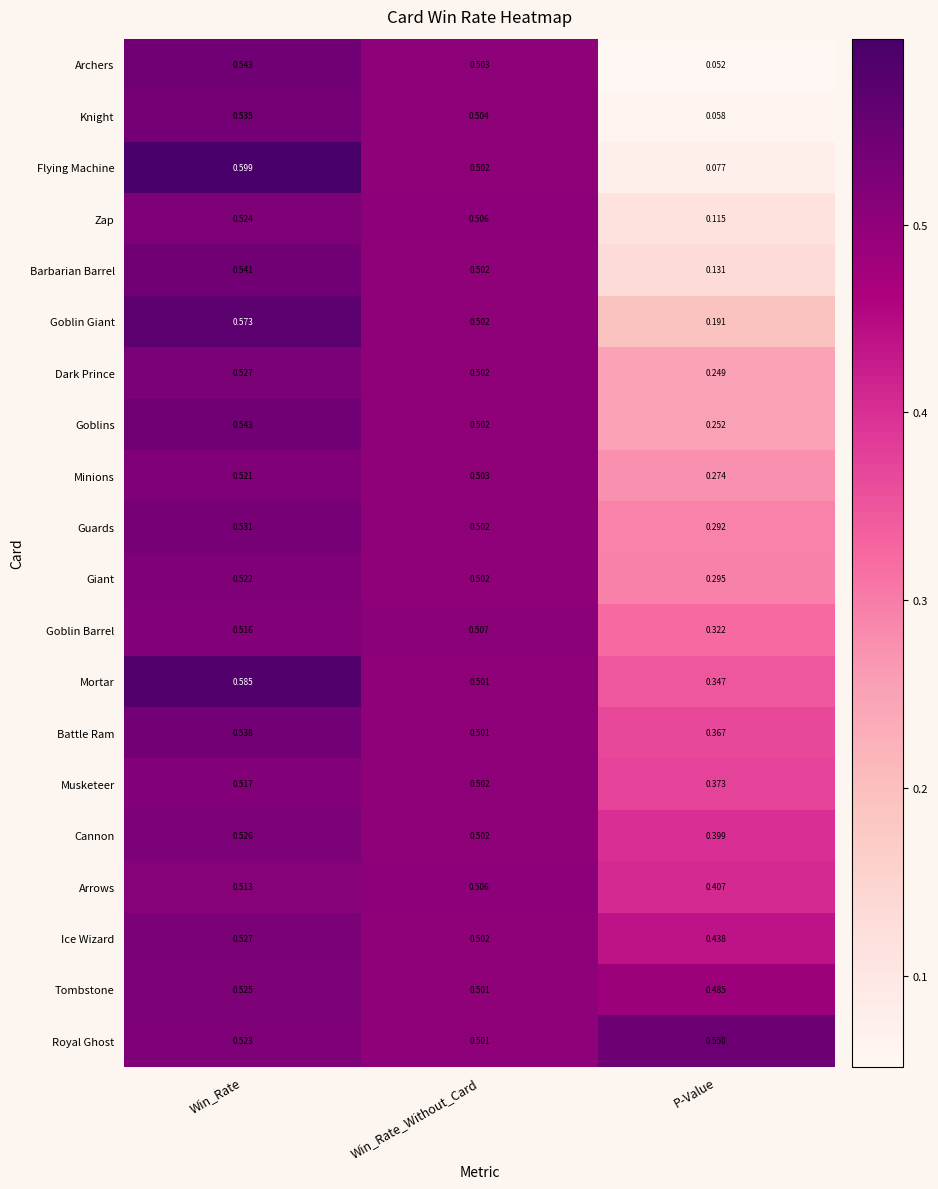

Which series changed the most between Win_Rate and P-Value?

Flying Machine